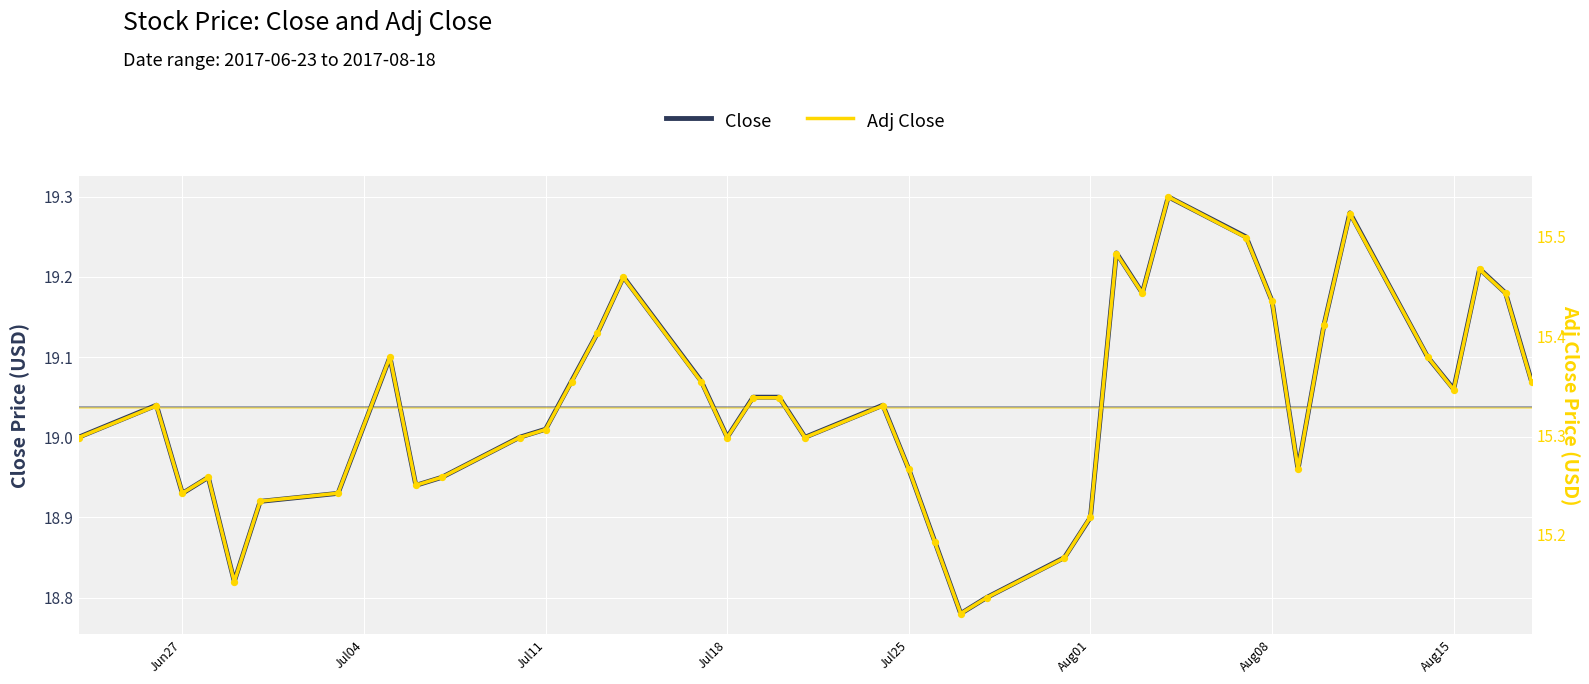

Which series contains the lowest Y value?

Adj Close